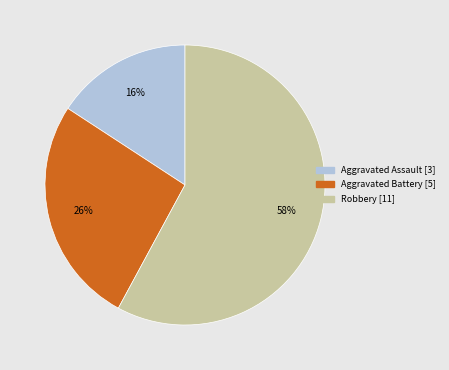

To the nearest percent, what portion does Robbery represent?

58%